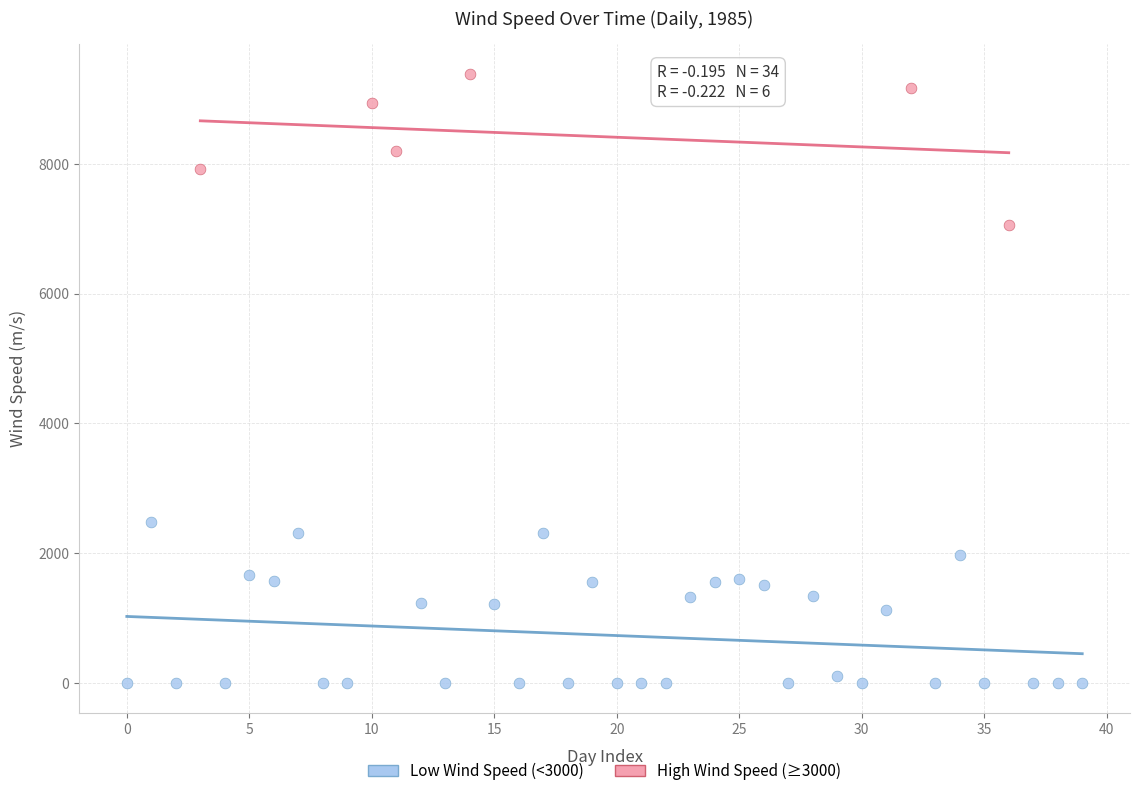

Which series reaches the minimum Y coordinate?

Low Wind Speed (<3000)